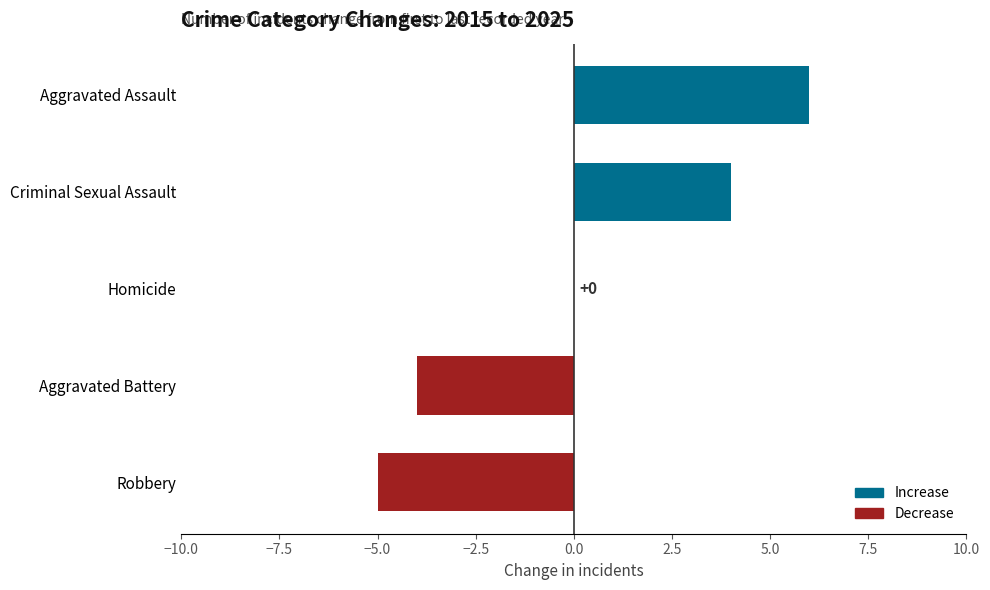

True or false: the data shows -7 at Robbery.

False